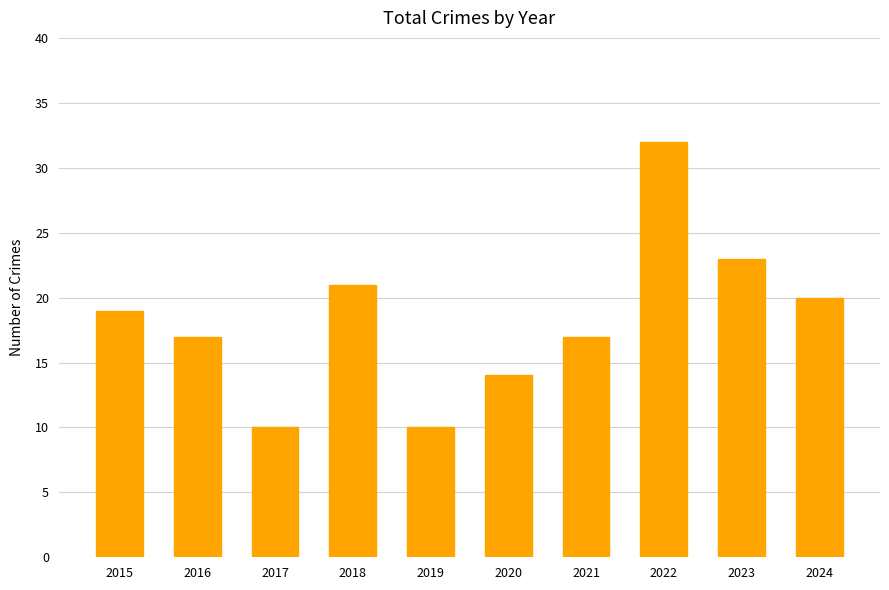

What is the sum of the values at 2018 and 2020?

35